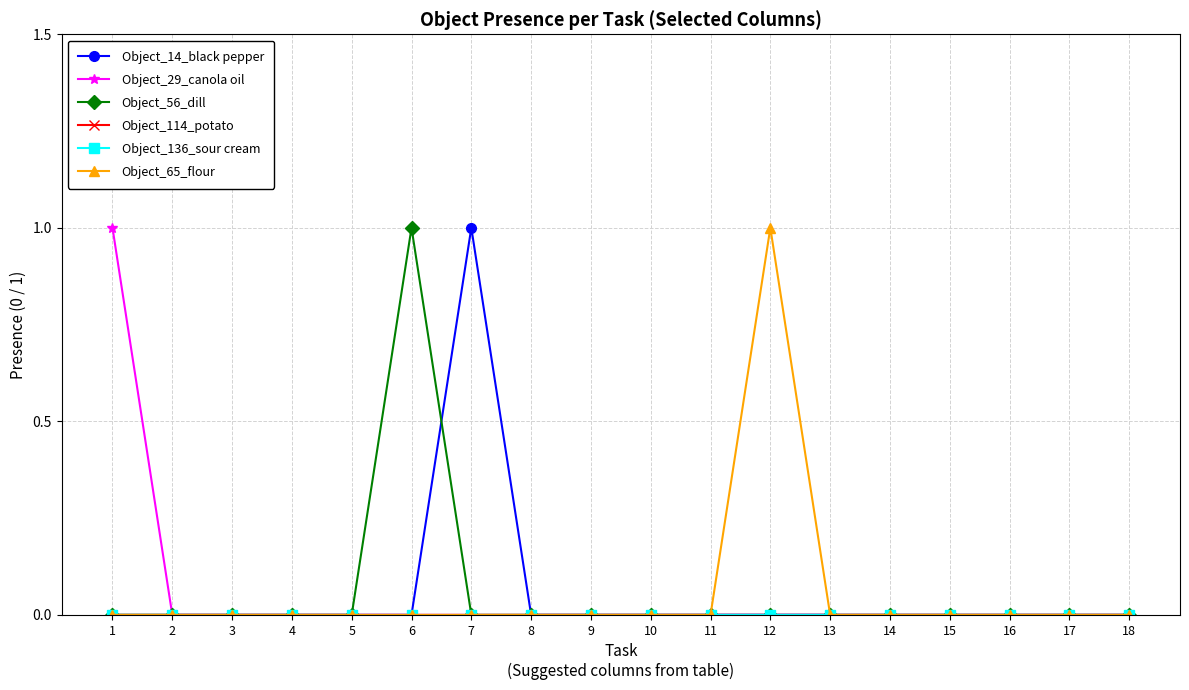

Which series has the largest range (max minus min)?

Object_14_black pepper